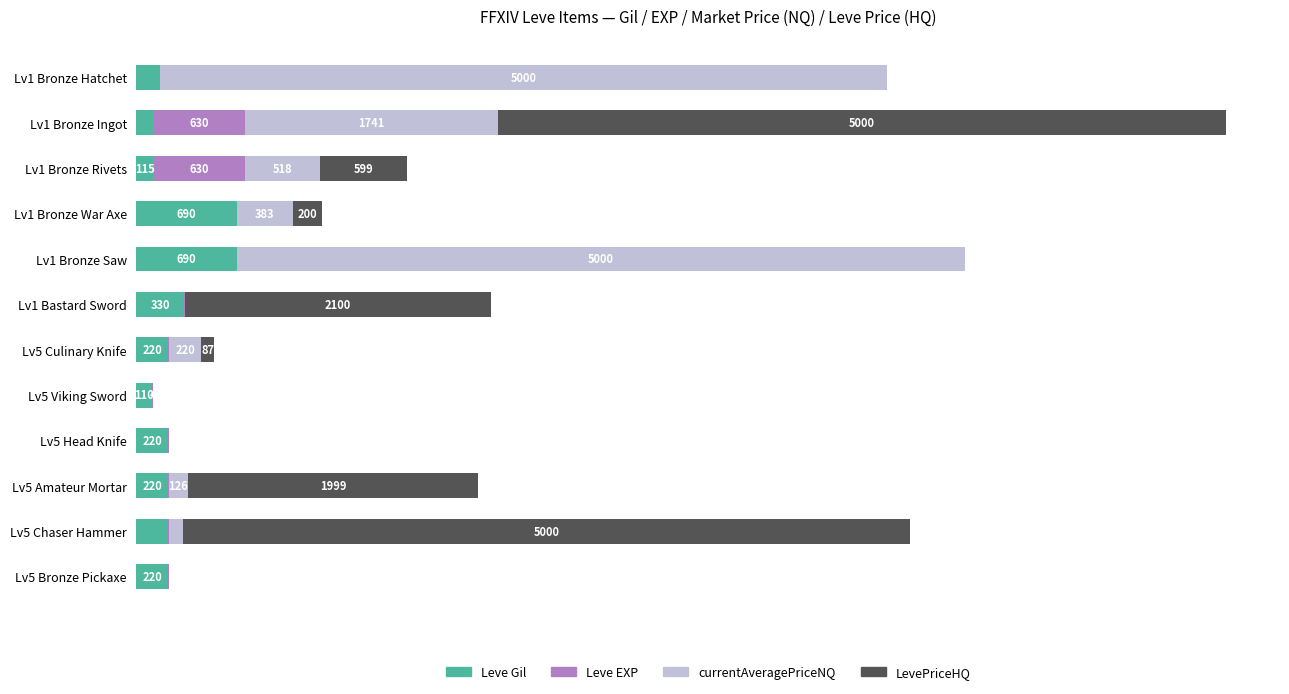

At which category is the sum across all series the highest?

Lv1 Bronze Ingot